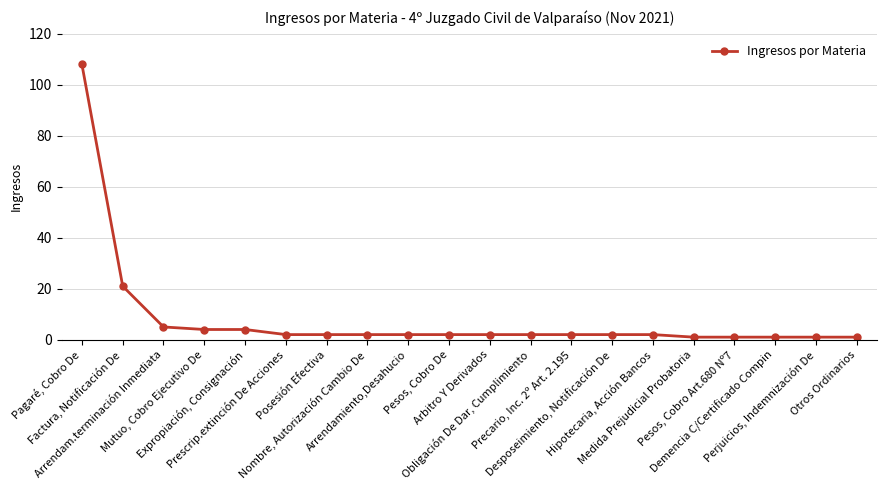

Which has a higher value, Posesión Efectiva or Arrendam.terminación Inmediata?

Arrendam.terminación Inmediata